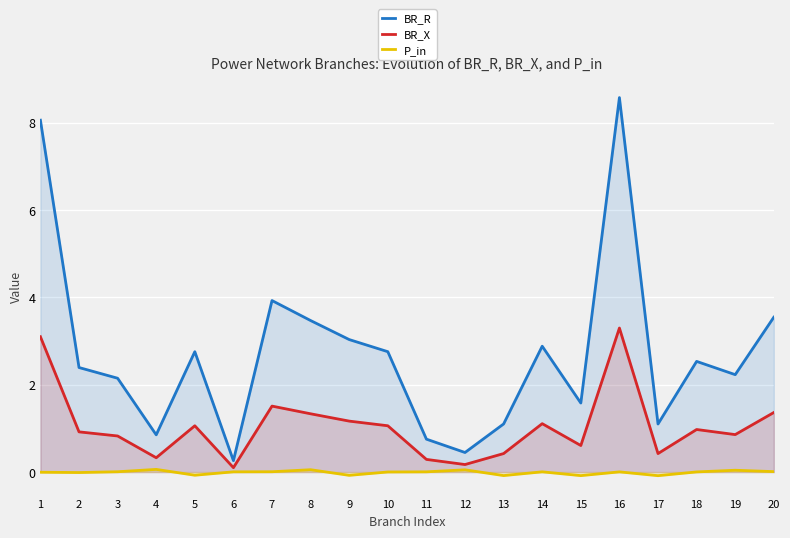

Does the chart display data point markers on the line(s)?

No